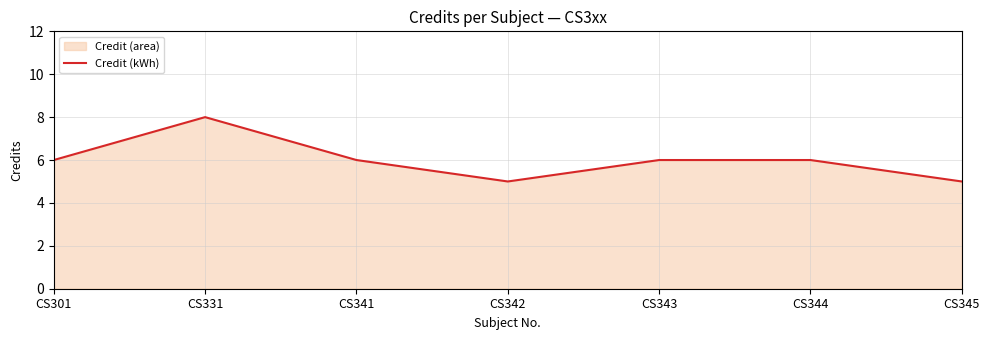

Count the number of data series in this chart.

1